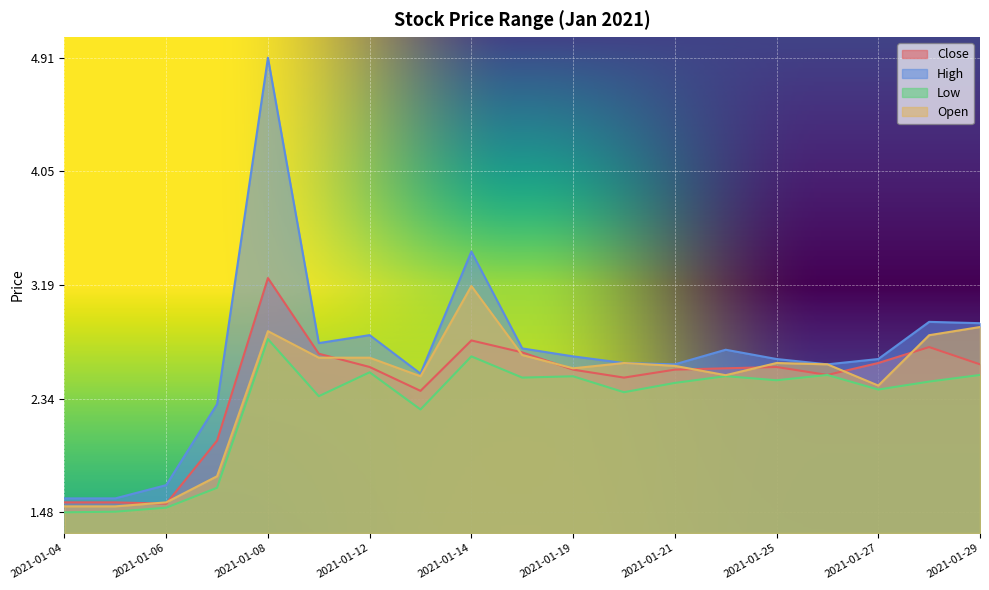

How many values in the Open series are below 2?

8